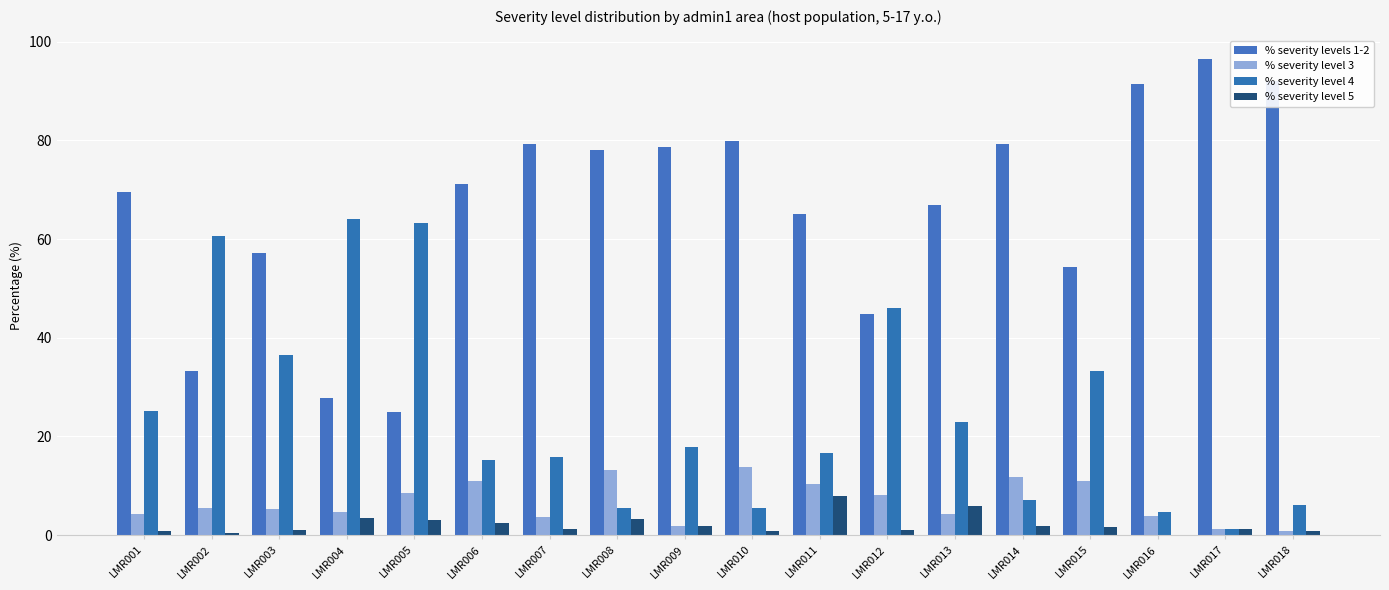

What is the difference between the maximum and minimum values in the % severity level 5 series?

8.0